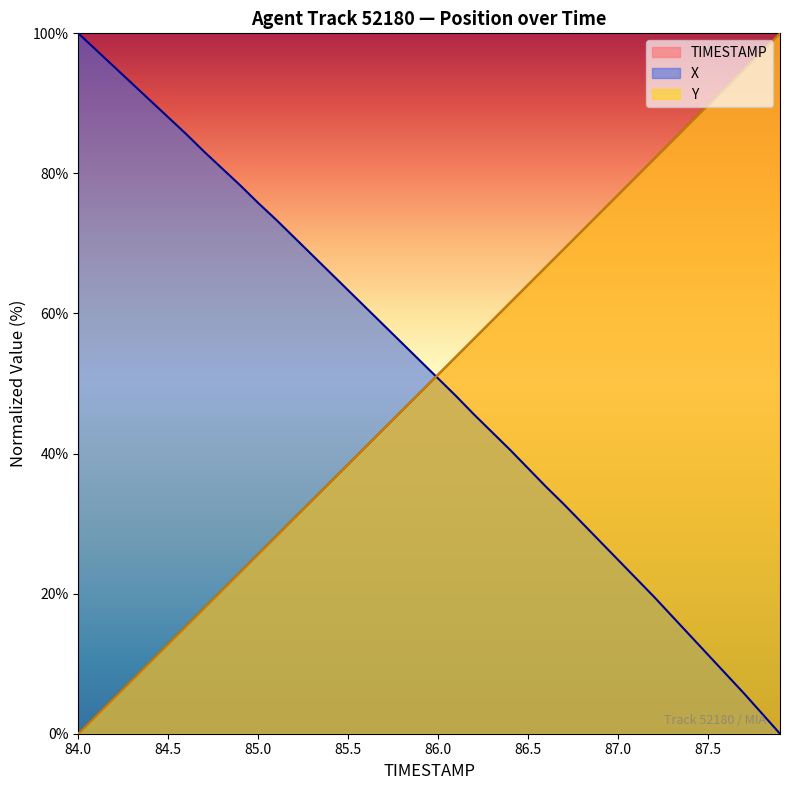

Reading left to right, extract all data points from this chart.

TIMESTAMP: 0.0	2.6	5.1	7.7	10.3	12.8	15.4	17.9	20.5	23.1	25.6	28.2	30.8	33.3	35.9	38.5	41.0	43.6	46.2	48.7	51.3	53.8	56.4	59.0	61.5	64.1	66.7	69.2	71.8	74.4	76.9	79.5	82.1	84.6	87.2	89.7	92.3	94.9	97.4	100.0
X: 100.0	97.6	95.2	92.8	90.4	88.0	85.6	83.1	80.7	78.3	75.8	73.4	70.9	68.3	65.8	63.3	60.8	58.3	55.8	53.2	50.7	48.2	45.6	43.0	40.5	37.9	35.3	32.7	30.1	27.5	24.8	22.2	19.5	16.8	14.0	11.3	8.5	5.8	2.9	0.0
Y: 0.0	2.6	5.1	7.7	10.3	12.8	15.4	17.9	20.5	23.1	25.6	28.2	30.8	33.3	35.9	38.5	41.0	43.6	46.2	48.7	51.3	53.8	56.4	59.0	61.5	64.1	66.7	69.2	71.8	74.4	76.9	79.5	82.1	84.6	87.2	89.7	92.3	94.9	97.4	100.0